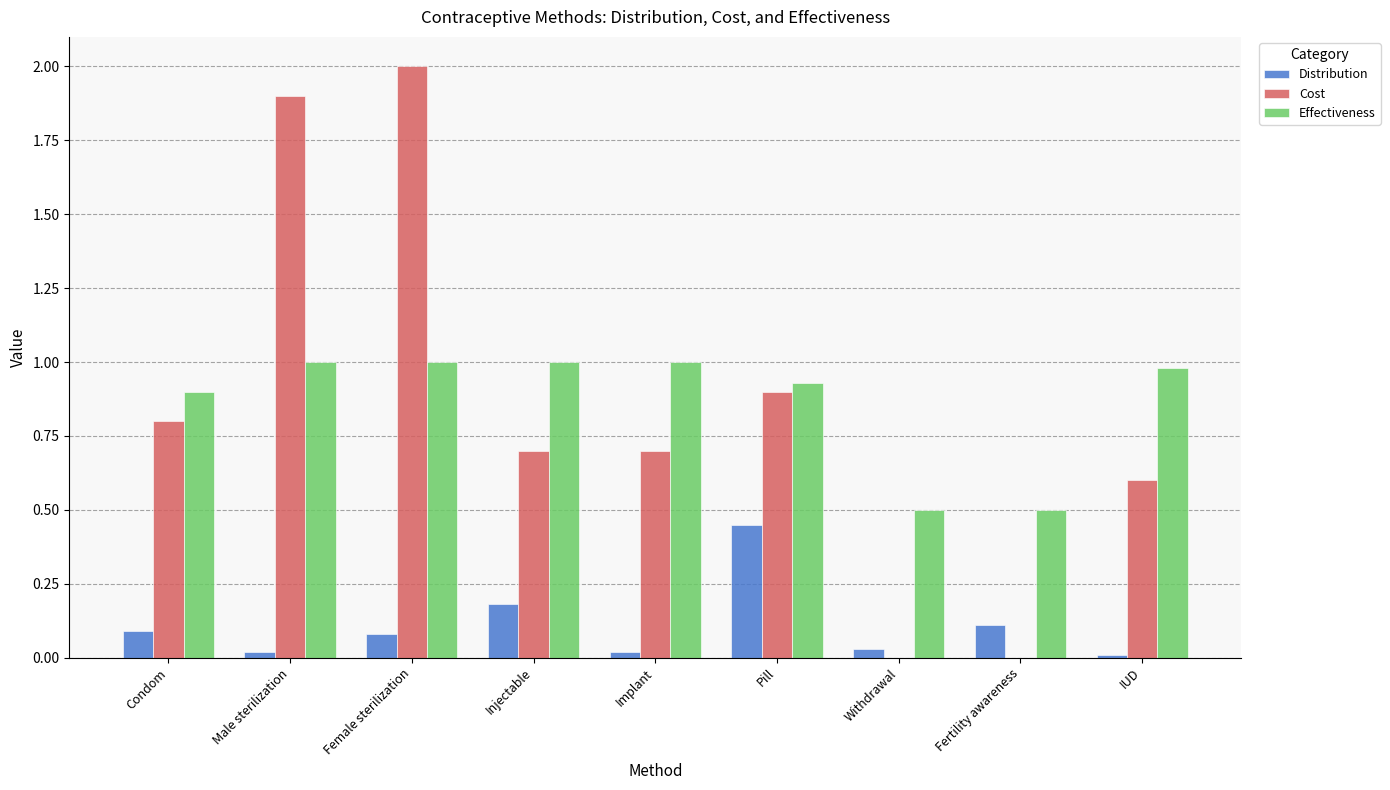

What is the greatest value displayed?

2.0